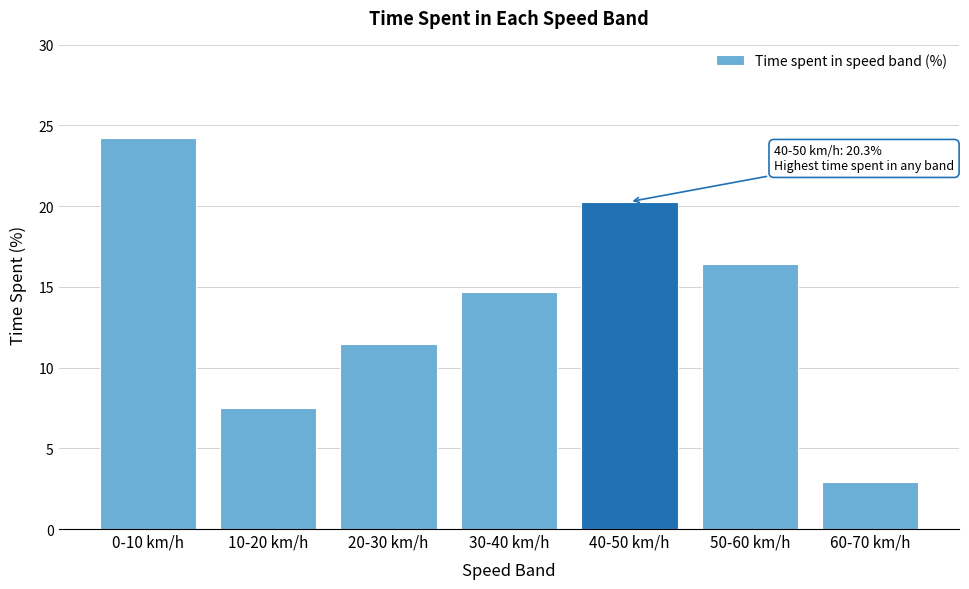

Reading left to right, list all the values displayed in this chart.

24.2	7.5	11.4	14.7	20.3	16.4	2.9